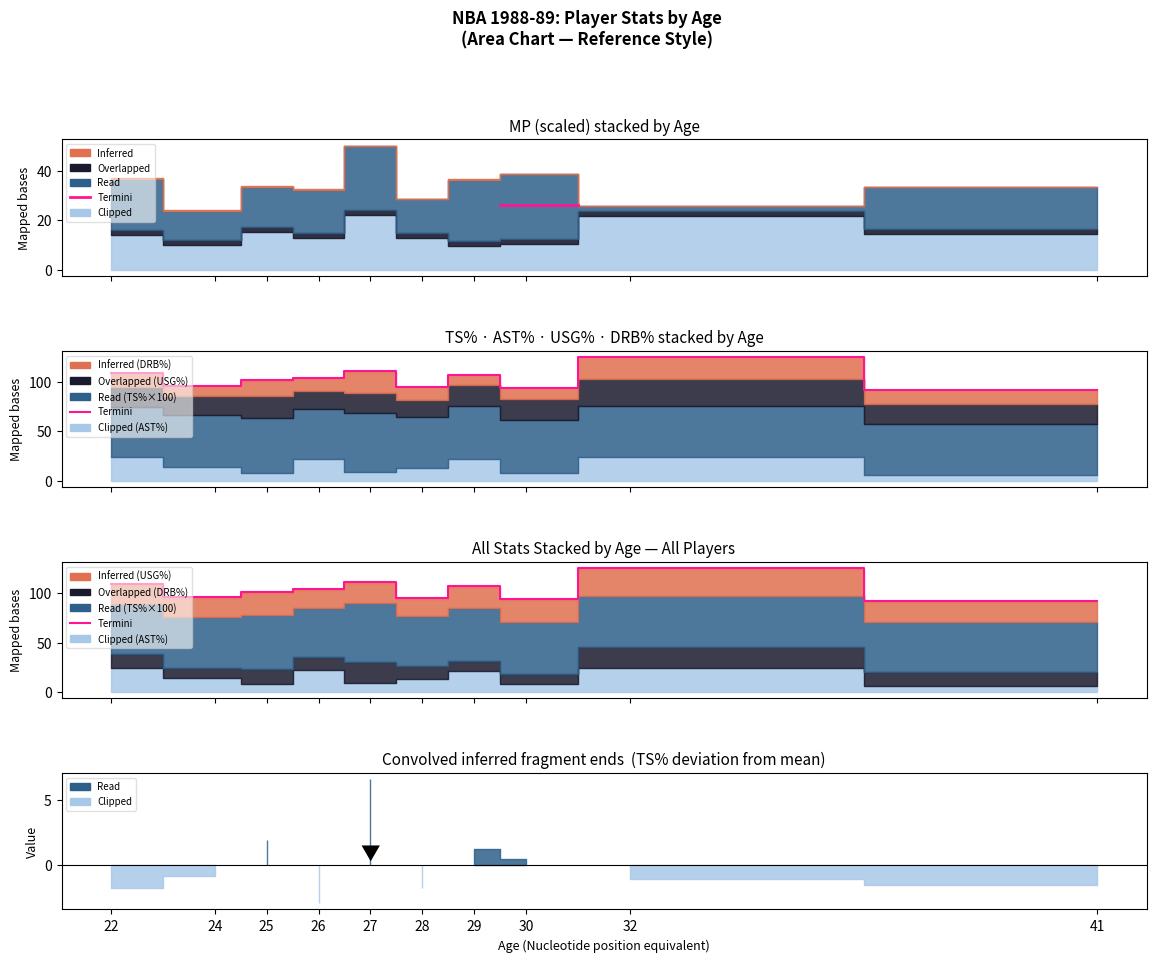

How many categories are shown in the chart?

10